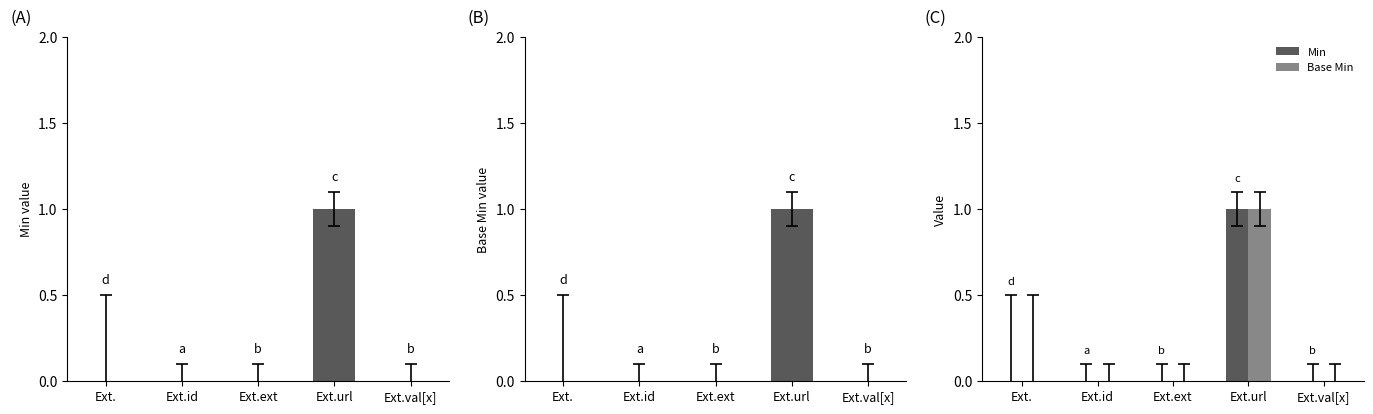

Is it true that Min equals 2 at Ext.url?

False